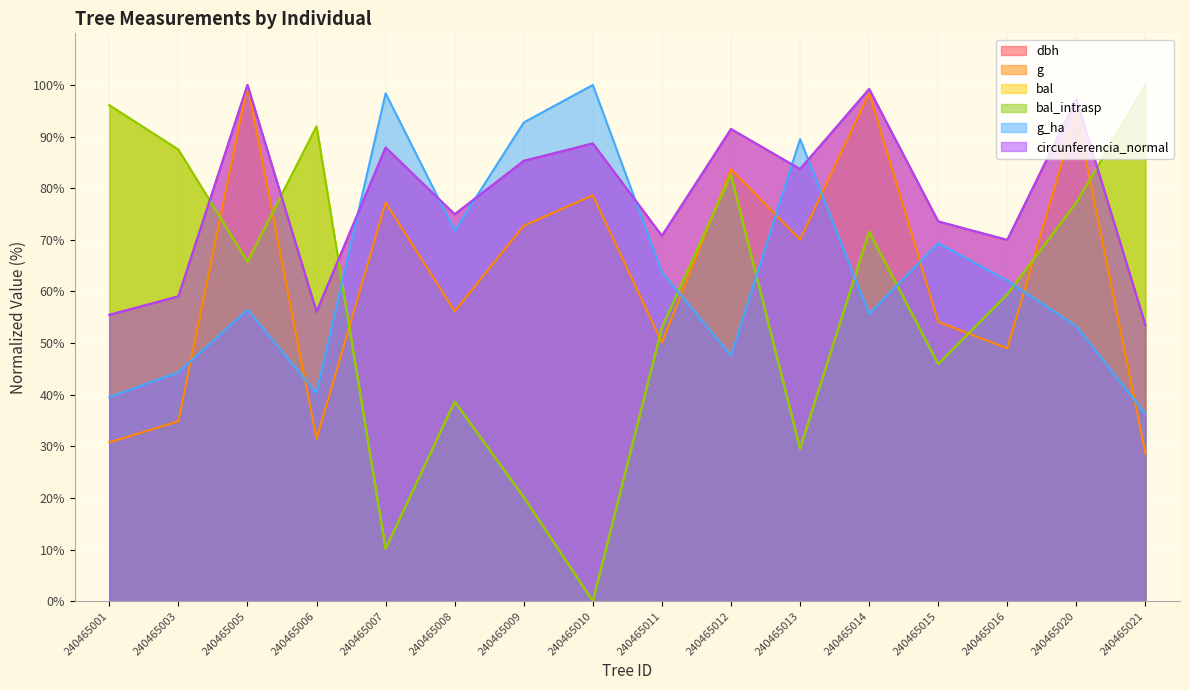

List the series in order of their peak value, lowest first.

dbh, g, bal, bal_intrasp, g_ha, circunferencia_normal